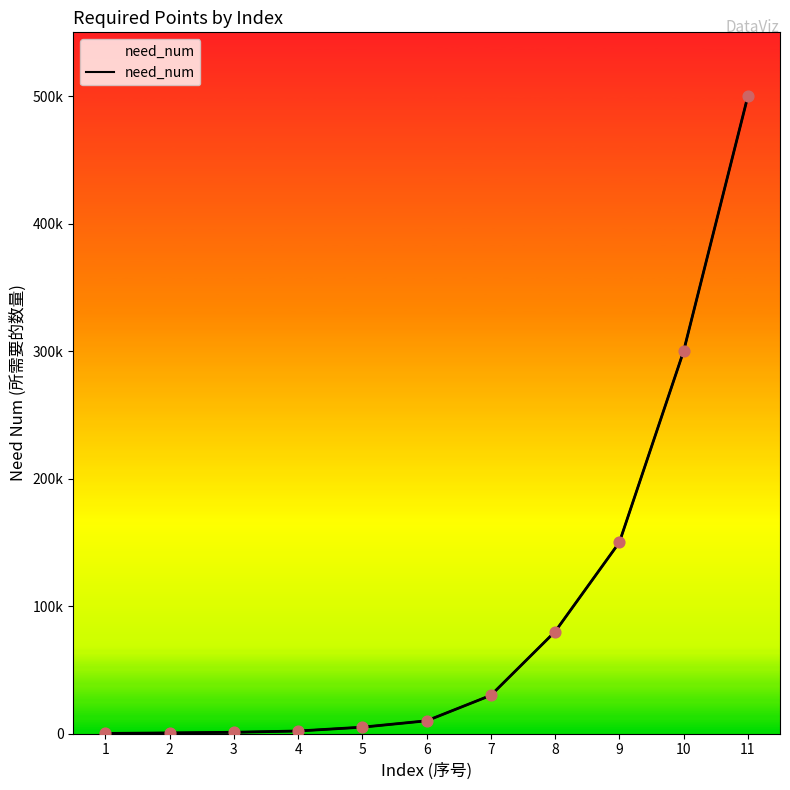

Between 7 and 9, which is larger?

9